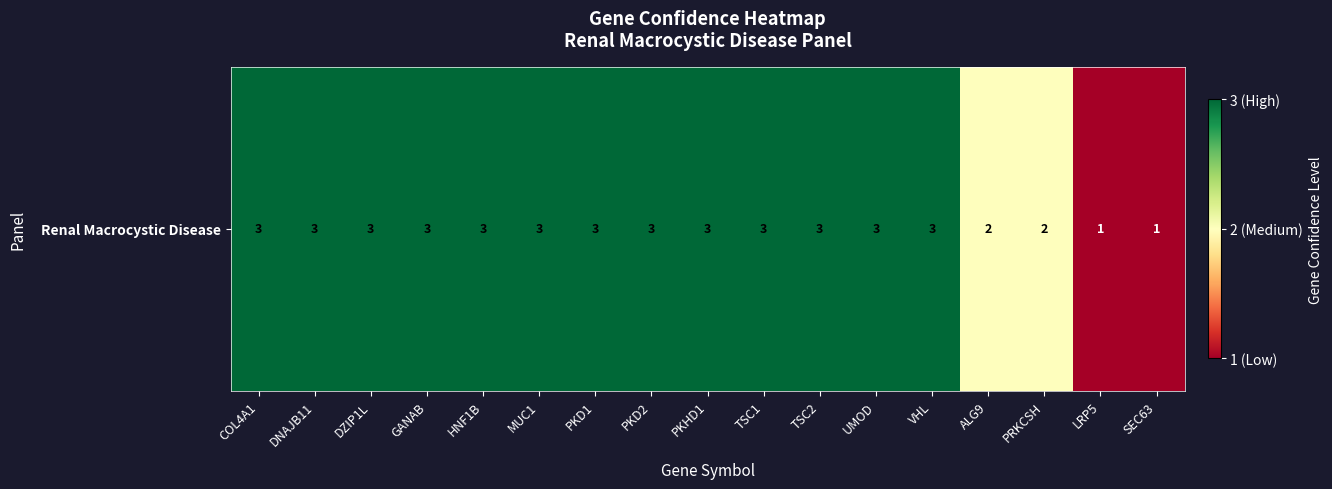

Rank the categories by value from lowest to highest.

LRP5, SEC63, ALG9, PRKCSH, COL4A1, DNAJB11, DZIP1L, GANAB, HNF1B, MUC1, PKD1, PKD2, PKHD1, TSC1, TSC2, UMOD, VHL